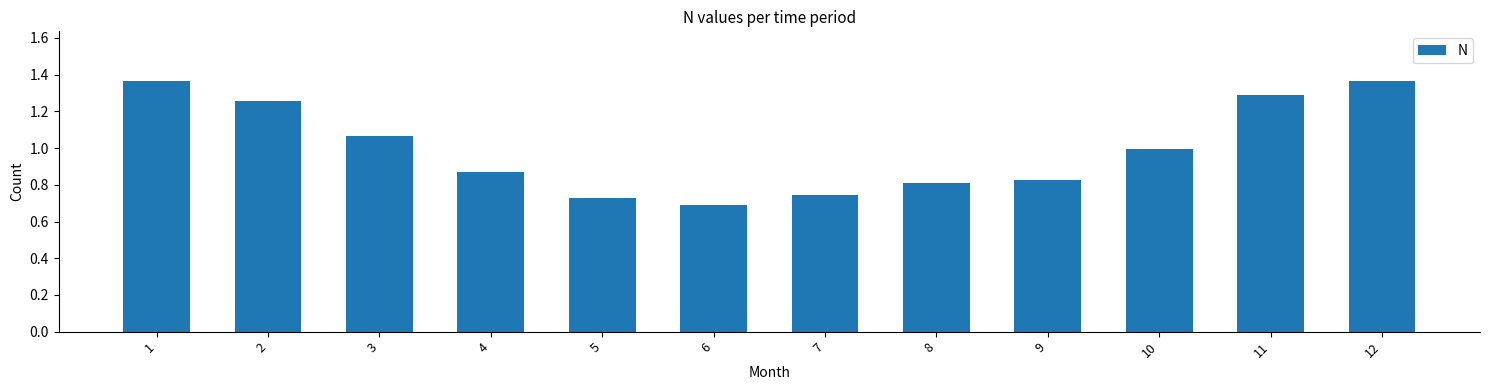

How many distinct data groups are displayed?

1